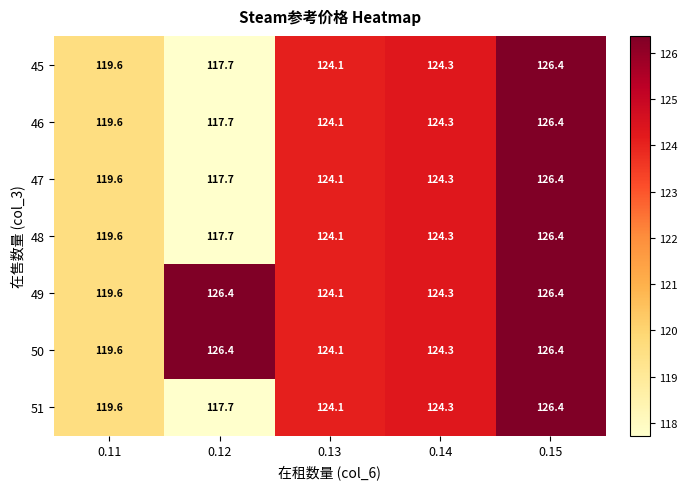

Which category has the highest value in the 46 series?

0.15